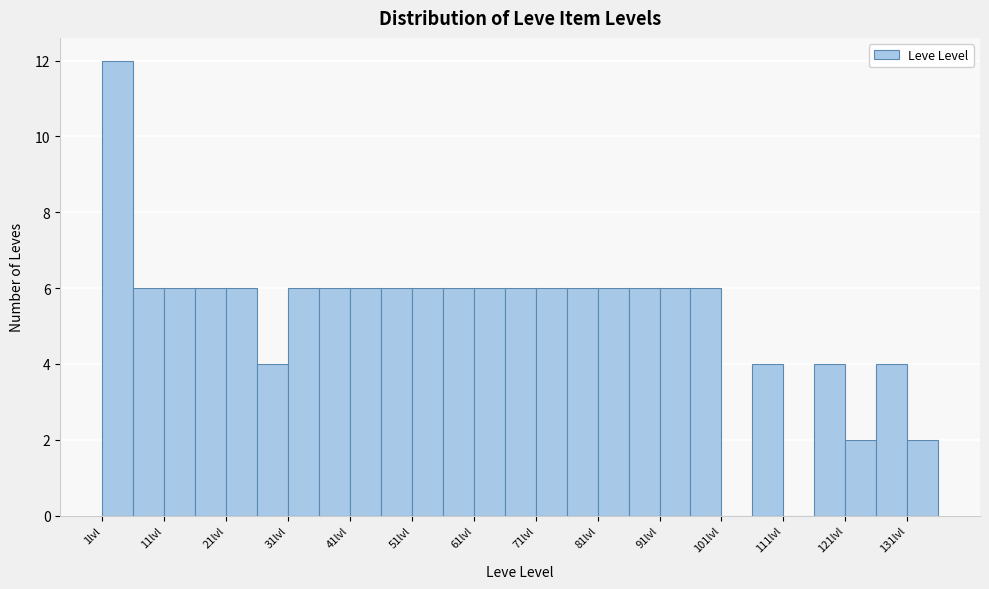

Which range on the x-axis has the tallest bar?

1 to 6